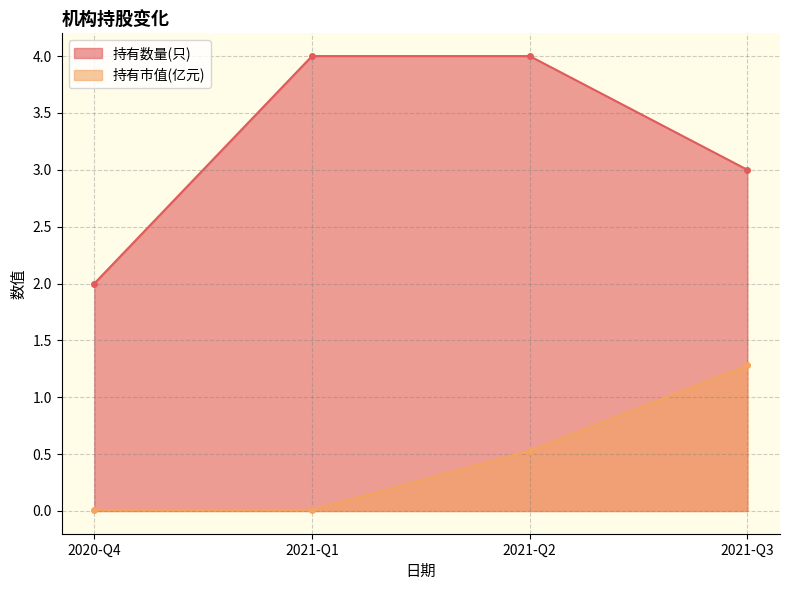

How many lines are shown in the chart?

2